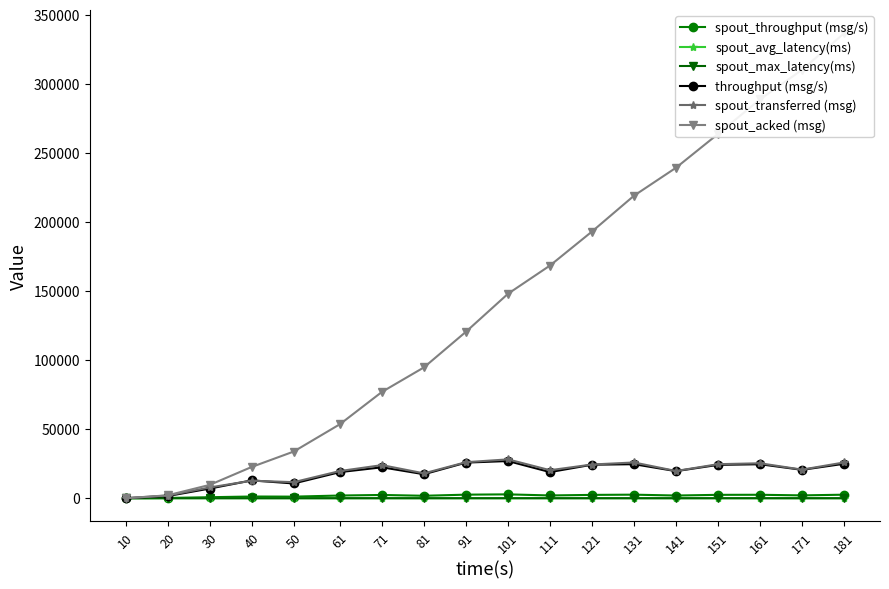

Rank the categories by spout_max_latency(ms) value from highest to lowest.

20, 30, 40, 50, 61, 71, 81, 91, 101, 111, 121, 131, 141, 151, 161, 171, 181, 10